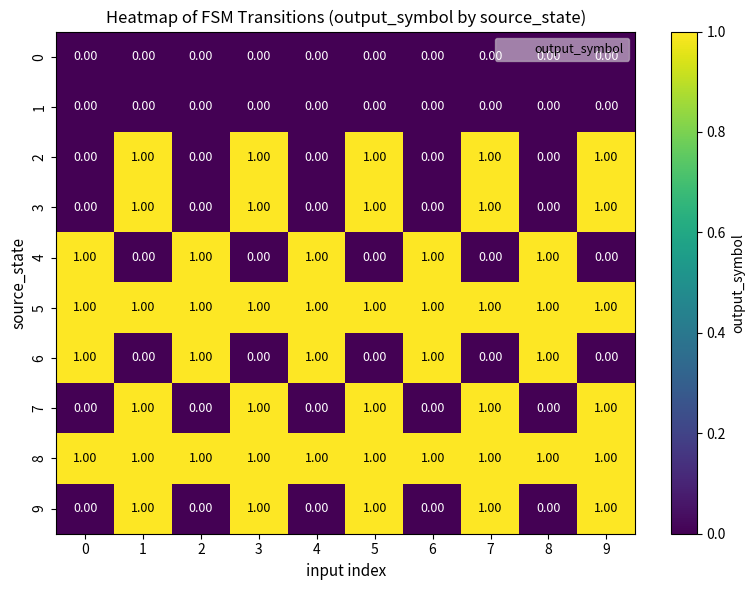

At how many categories does at least one series exceed 0?

10